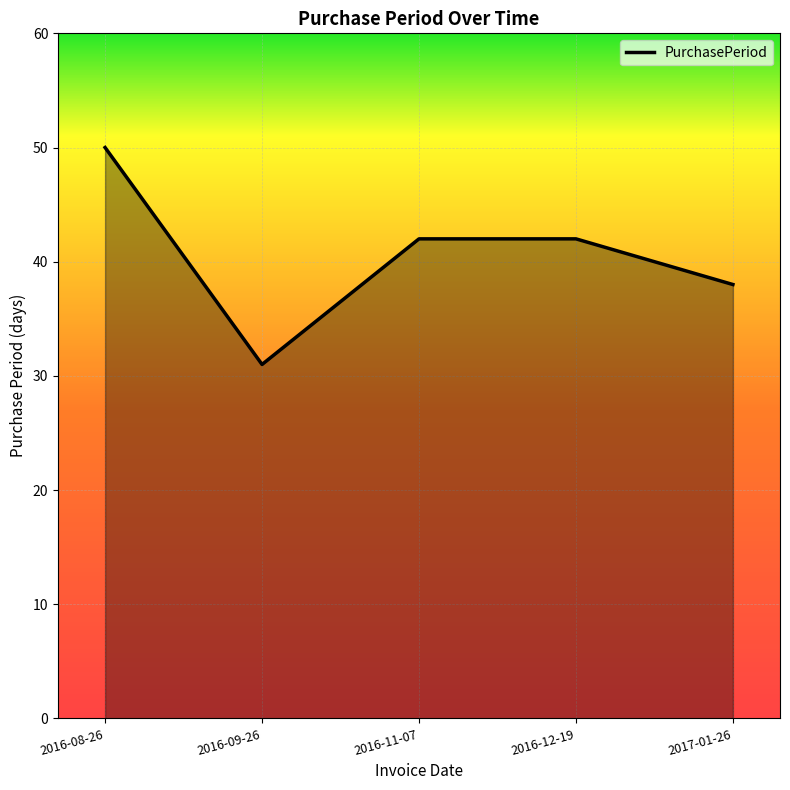

Approximately how many times larger is the value at 2016-08-26 compared to 2016-11-07?

1.2